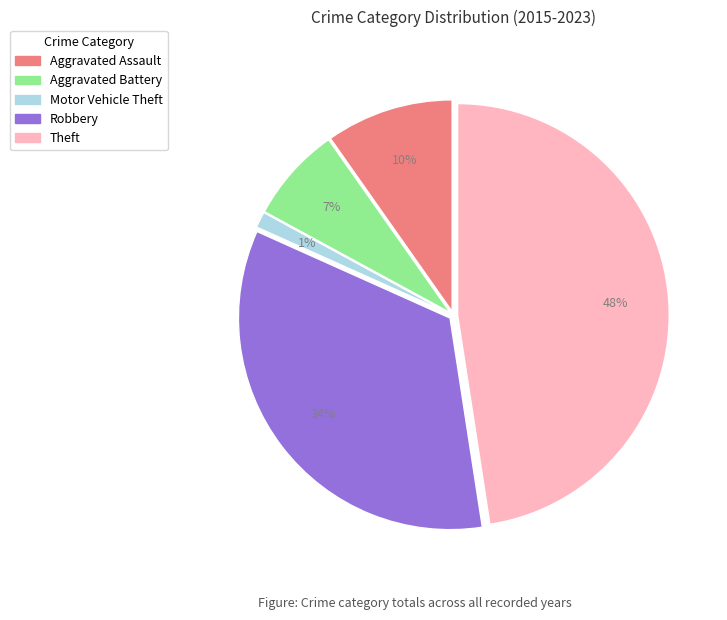

How many slices are in this pie chart?

5